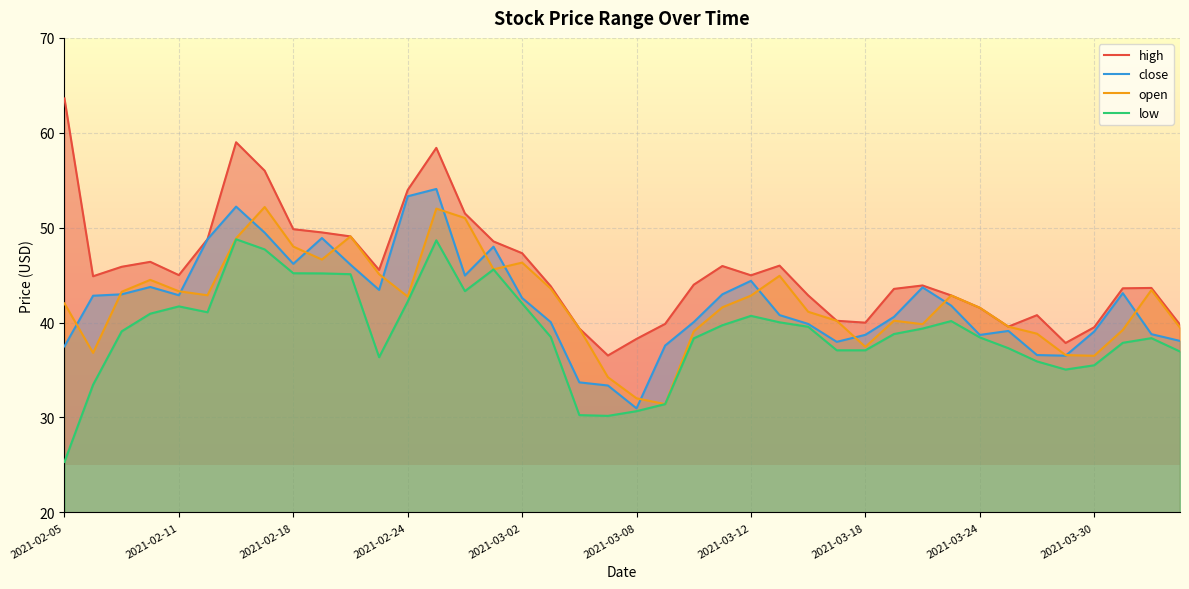

Reading left to right, extract all data points from this chart.

high: 63.6	44.9	45.9	46.4	45.0	48.8	59.0	56.0	49.8	49.5	49.1	45.5	54.0	58.4	51.5	48.5	47.3	43.8	39.4	36.5	38.3	39.9	44.0	46.0	45.0	46.0	42.9	40.2	40.0	43.5	43.9	42.9	41.6	39.6	40.8	37.9	39.5	43.6	43.6	39.8
low: 25.3	33.5	39.1	40.9	41.7	41.1	48.8	47.7	45.2	45.2	45.1	36.4	42.2	48.7	43.3	45.6	42.0	38.5	30.2	30.2	30.7	31.4	38.3	39.7	40.7	40.0	39.6	37.1	37.1	38.8	39.4	40.2	38.4	37.3	35.9	35.0	35.5	37.9	38.4	37.0
close: 37.5	42.8	43.0	43.8	42.9	48.8	52.2	49.5	46.2	48.9	46.1	43.4	53.3	54.1	45.0	48.0	42.6	40.0	33.7	33.4	31.0	37.6	40.0	43.0	44.4	40.8	39.9	38.0	38.7	40.6	43.7	41.8	38.7	39.1	36.6	36.5	39.1	43.1	38.8	38.1
open: 42.0	36.8	43.2	44.5	43.3	42.9	48.9	52.2	48.0	46.6	49.1	45.1	42.7	52.0	51.0	45.6	46.3	43.6	39.4	34.2	32.0	31.4	39.1	41.6	42.8	44.9	41.1	40.2	37.4	40.2	39.8	42.9	41.6	39.6	38.8	36.6	36.5	39.2	43.4	39.5